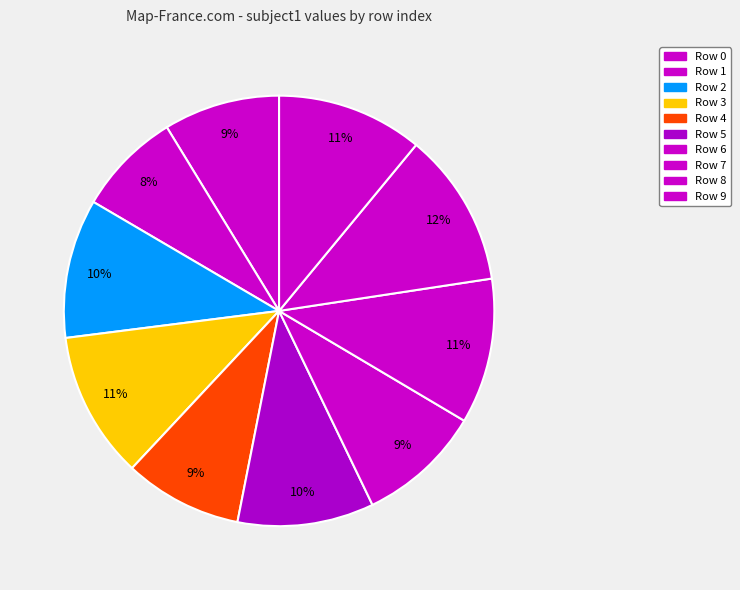

What is the largest slice in the pie chart?

Row 8